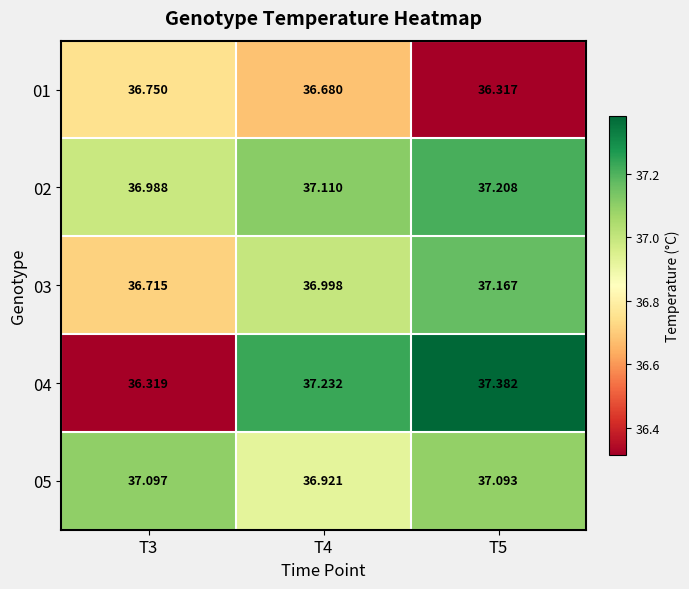

At which category is the sum across all series the highest?

T5